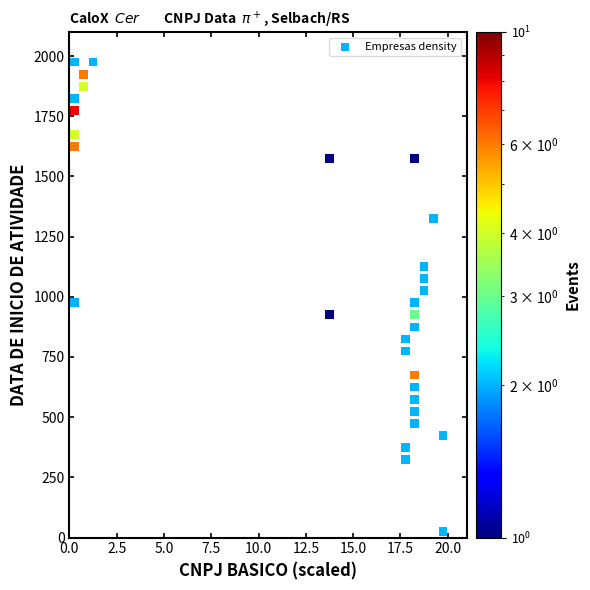

What is the range of Y values (max minus min)?

1950